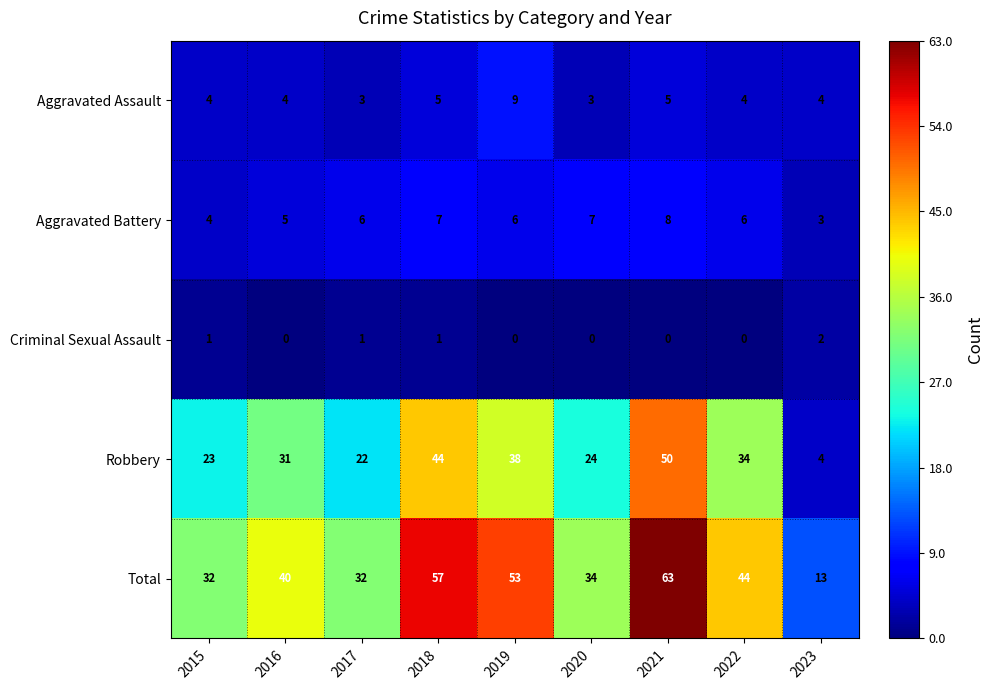

Count the number of categories in the chart.

9